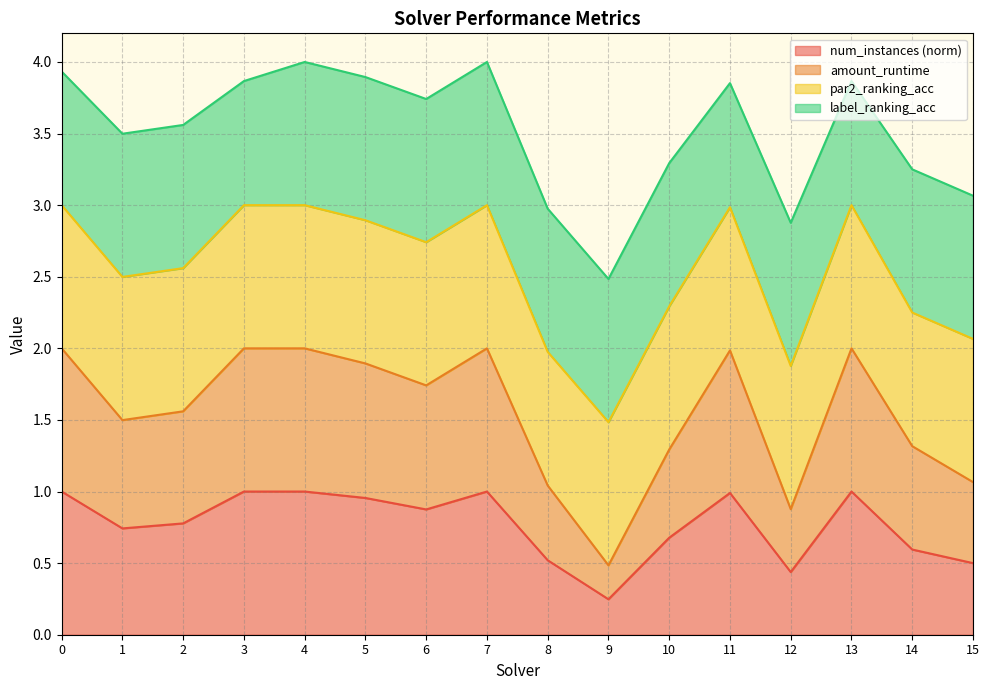

Is it true that amount_runtime equals 2.0 at 11?

True